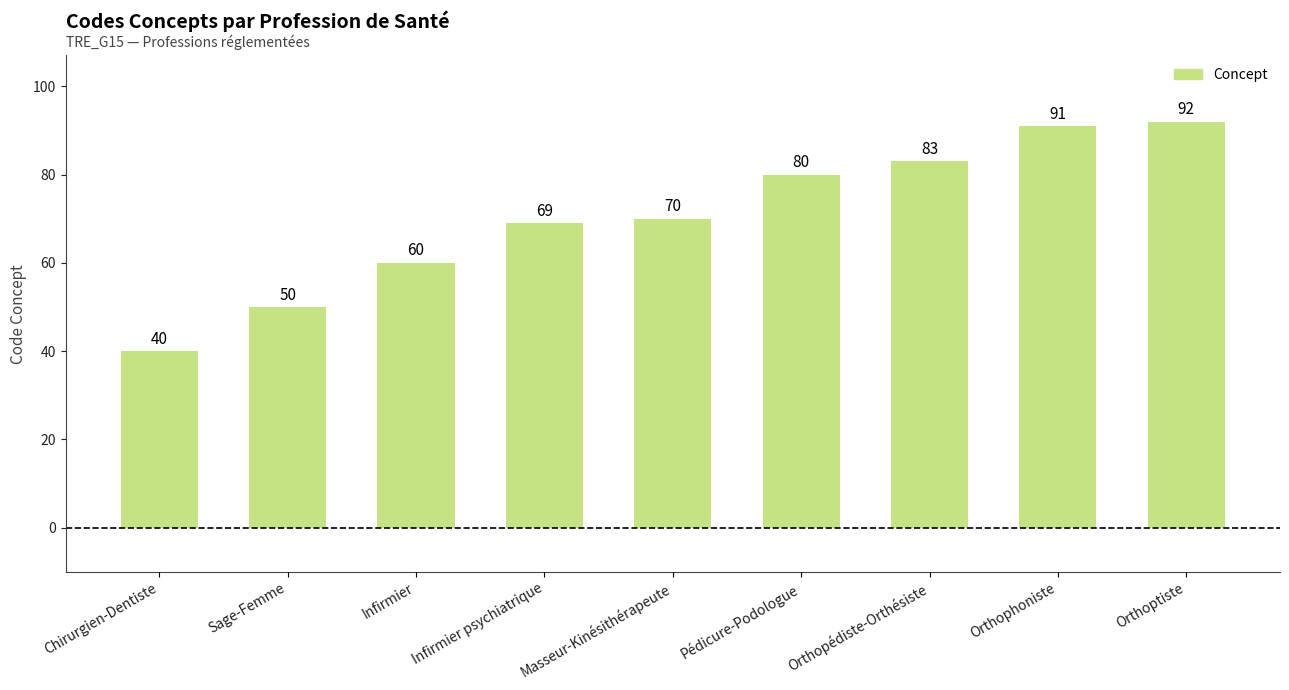

How many series are shown in this chart?

1